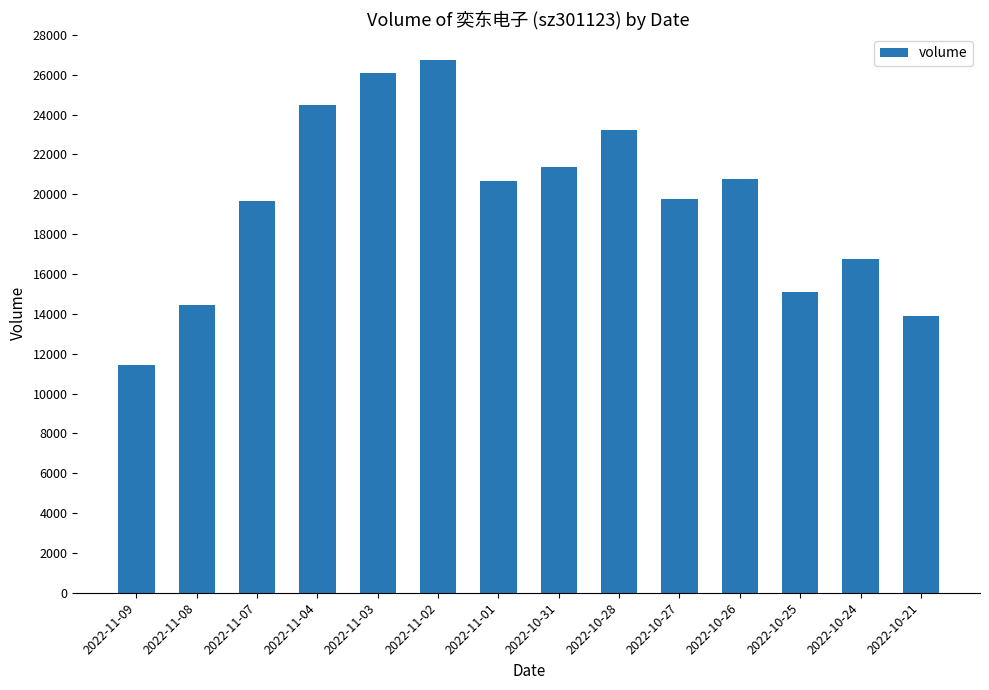

Which category has the highest value across all series?

2022-11-02